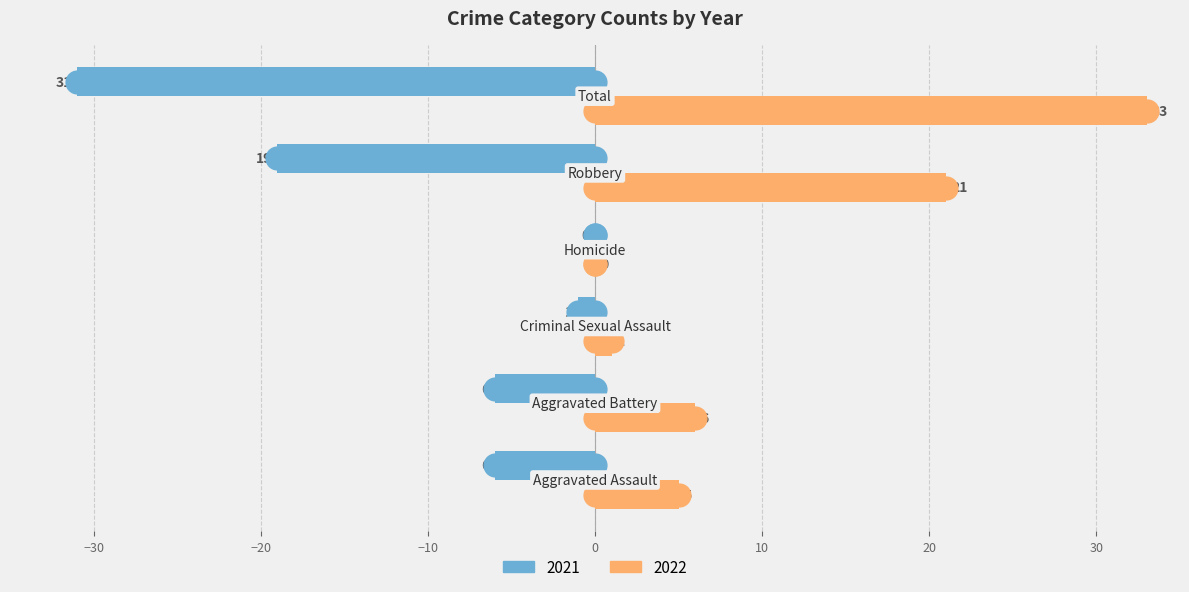

Which series has the largest total across all categories?

2022